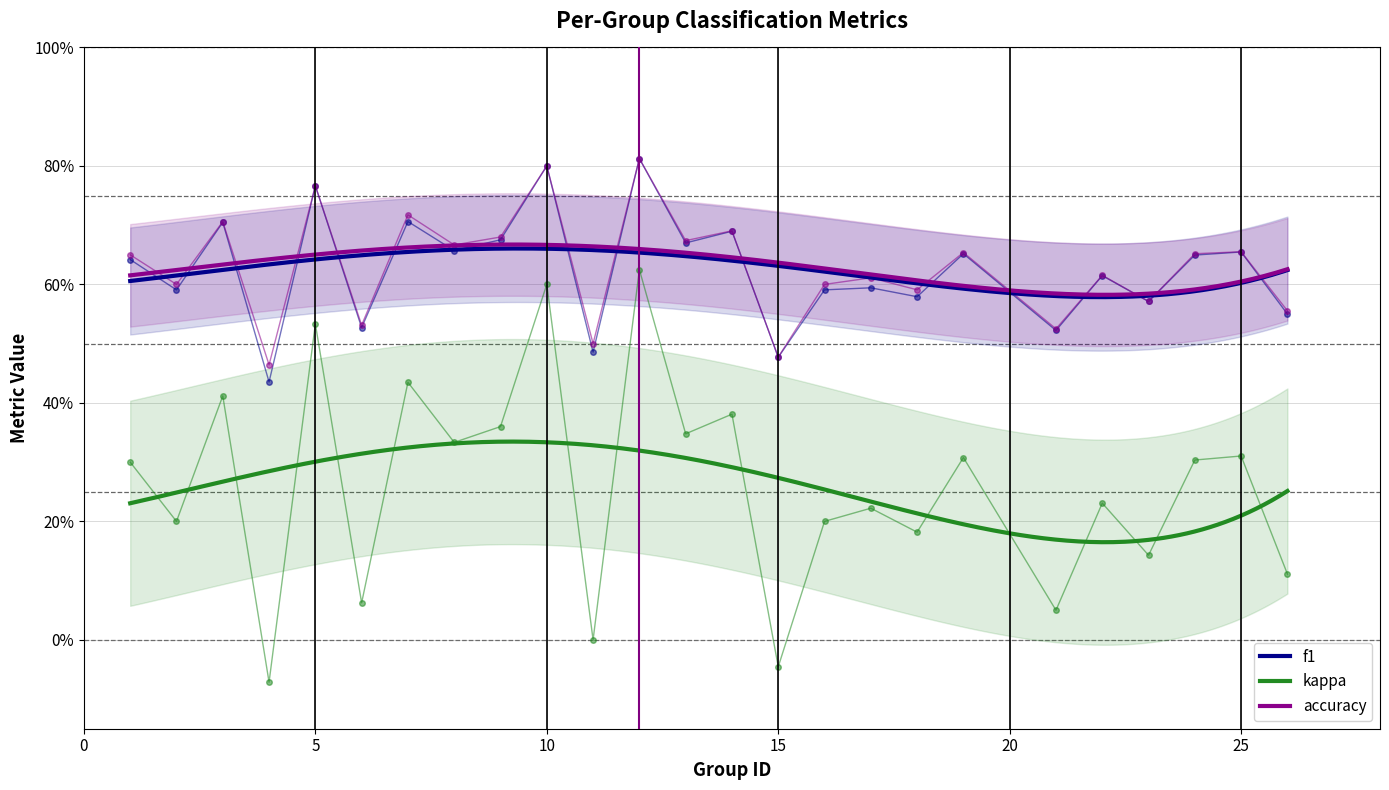

Reading right to left, list all the values displayed in this chart.

f1: 0.5	0.7	0.6	0.6	0.6	0.5	0.7	0.6	0.6	0.6	0.5	0.7	0.7	0.8	0.5	0.8	0.7	0.7	0.7	0.5	0.8	0.4	0.7	0.6	0.6
kappa: 0.1	0.3	0.3	0.1	0.2	0.1	0.3	0.2	0.2	0.2	-0.0	0.4	0.3	0.6	0.0	0.6	0.4	0.3	0.4	0.1	0.5	-0.1	0.4	0.2	0.3
accuracy: 0.6	0.7	0.7	0.6	0.6	0.5	0.7	0.6	0.6	0.6	0.5	0.7	0.7	0.8	0.5	0.8	0.7	0.7	0.7	0.5	0.8	0.5	0.7	0.6	0.7